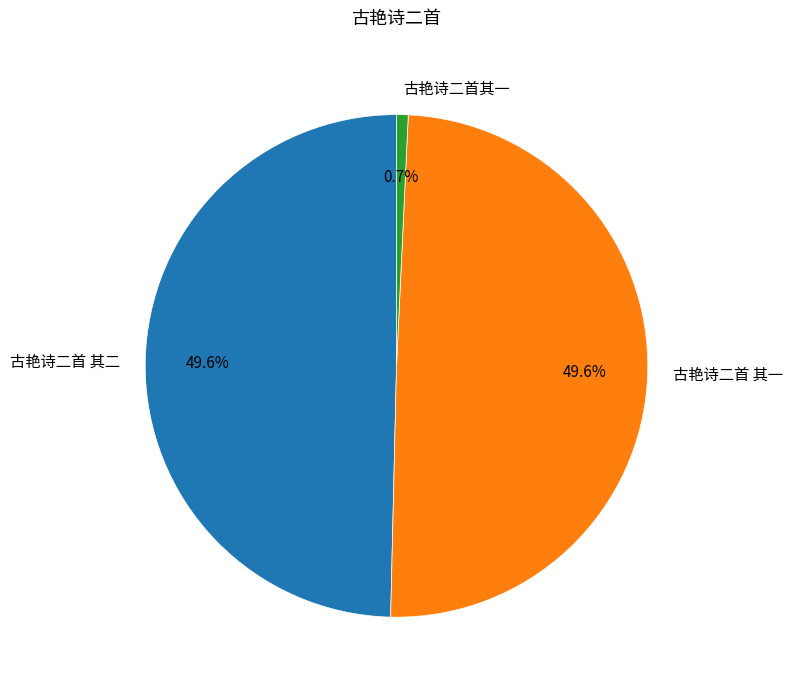

Is 古艳诗二首 其二 the majority of the pie?

No